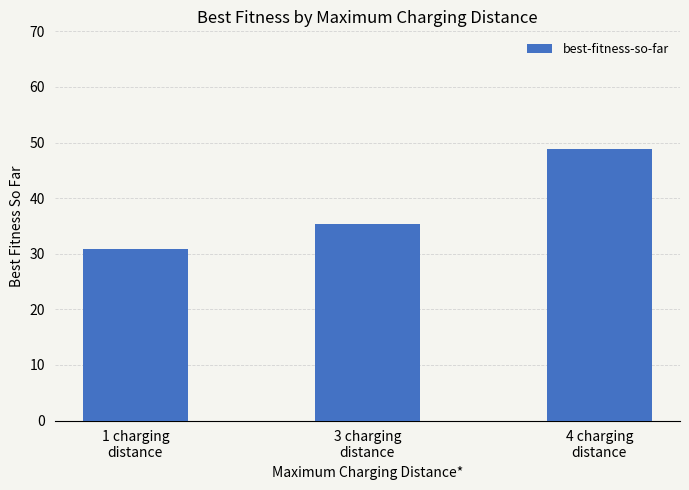

At which label does the data first exceed 35?

3 charging
distance